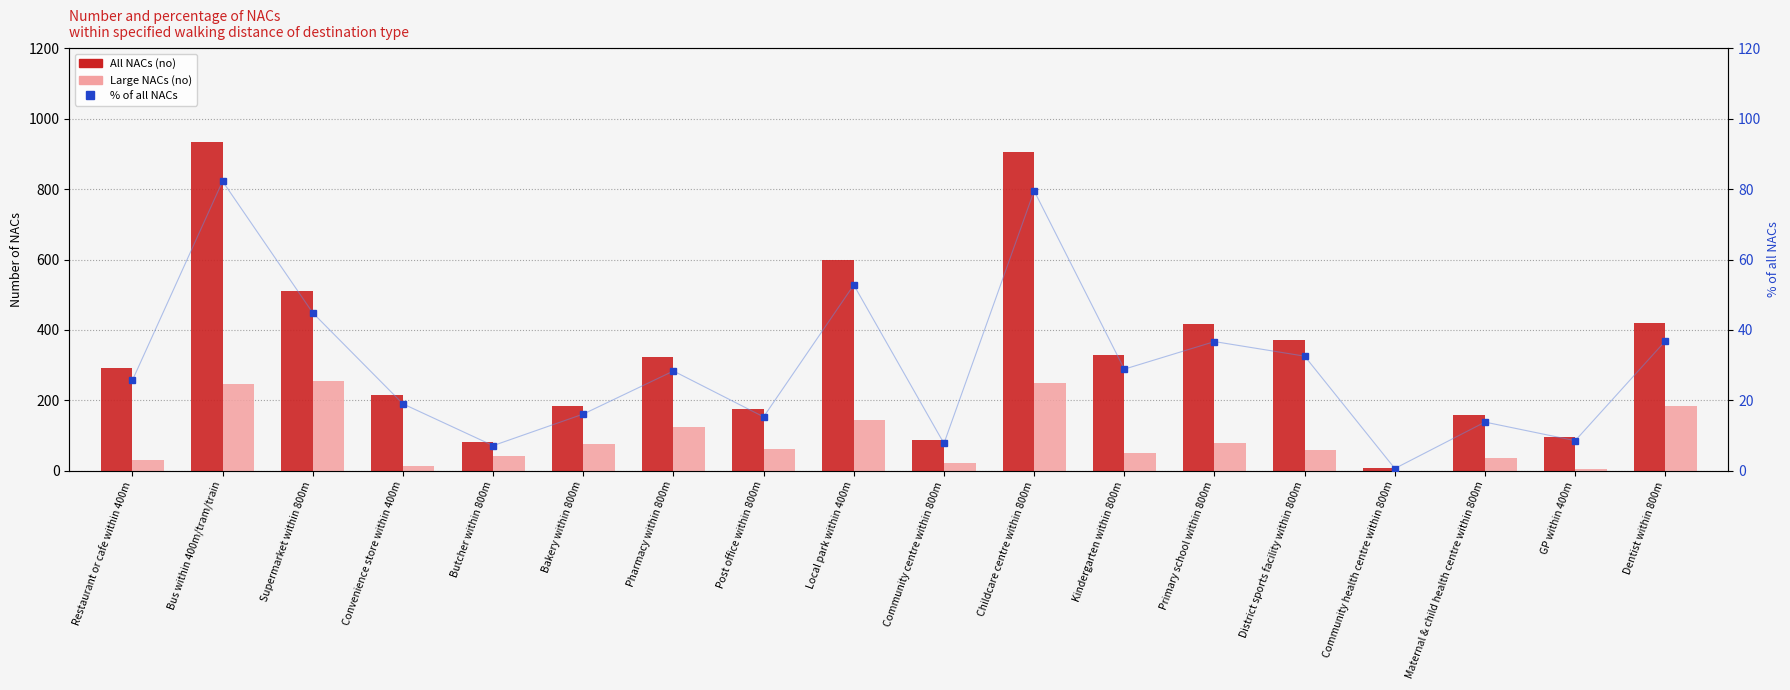

What is the greatest value displayed?

935.0